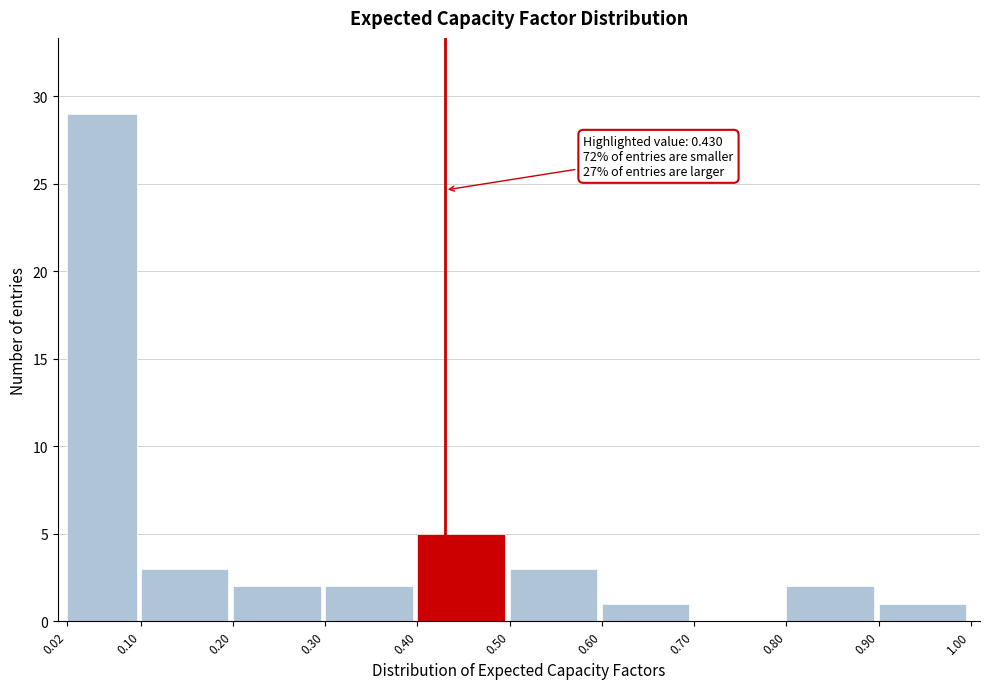

Which range on the x-axis has the tallest bar?

0.02 to 0.10